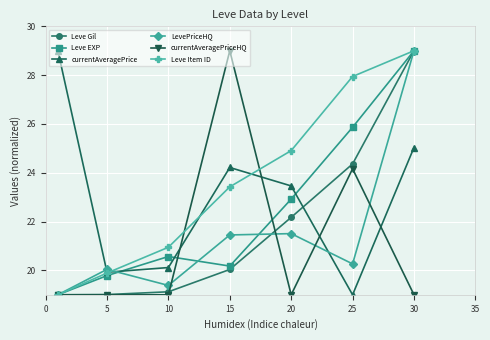

How many data points in Leve Gil are less than 20?

3